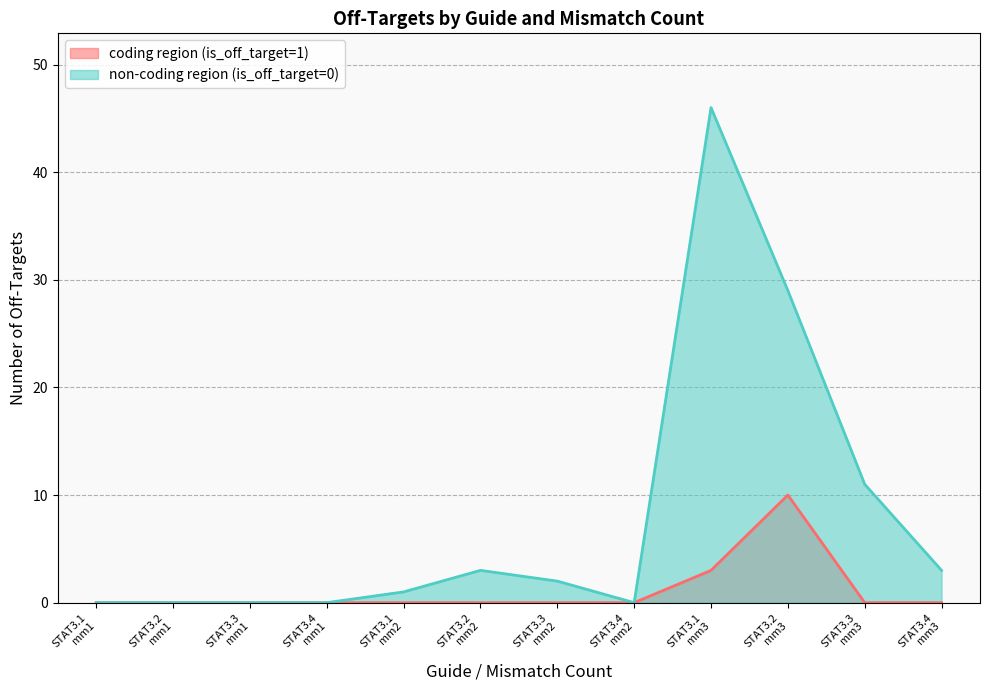

How many data points in coding region line are above 0?

2